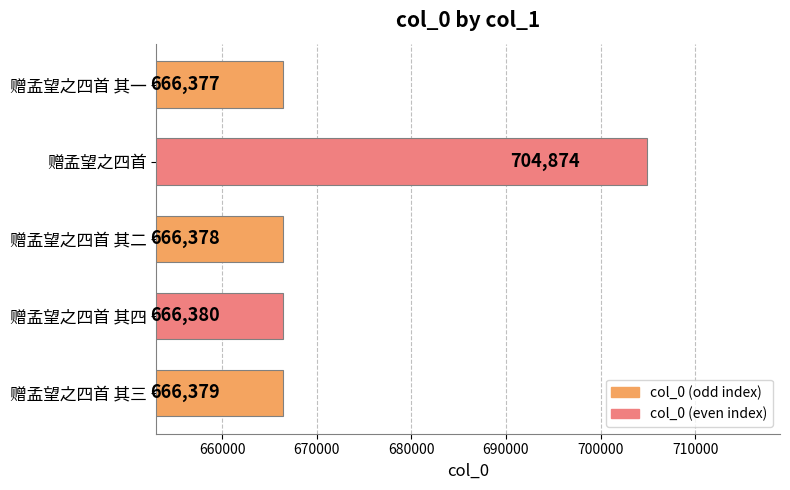

What is the smallest value displayed?

666377